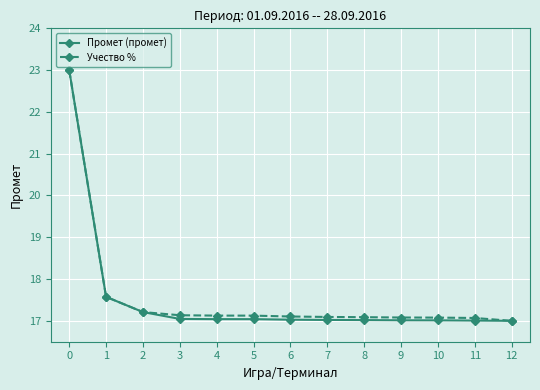

True or false: Учество % has a value of 39.5 at 0.

False